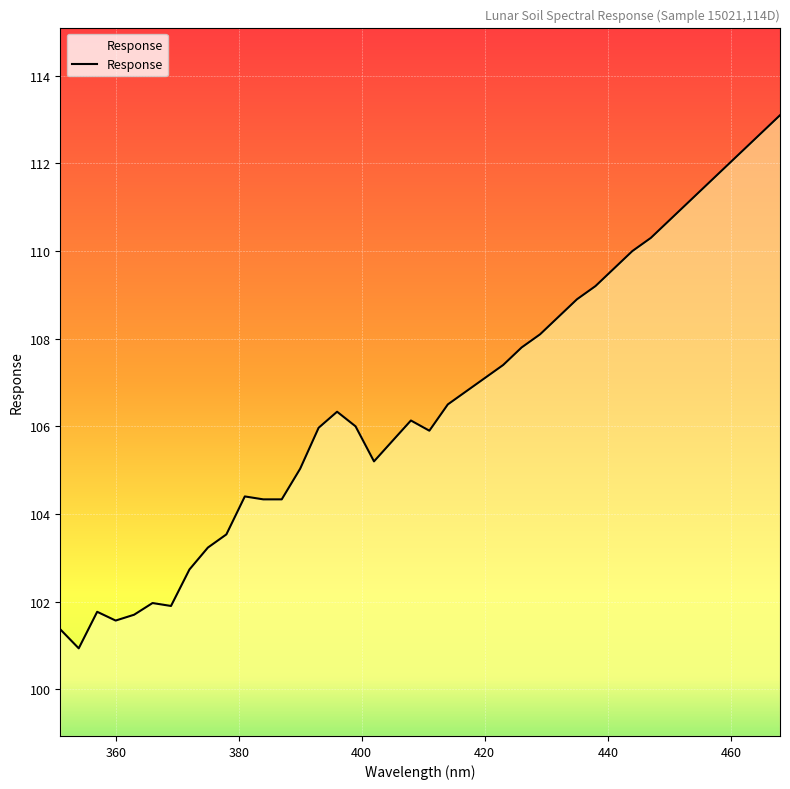

What is the maximum value shown in the chart?

113.1